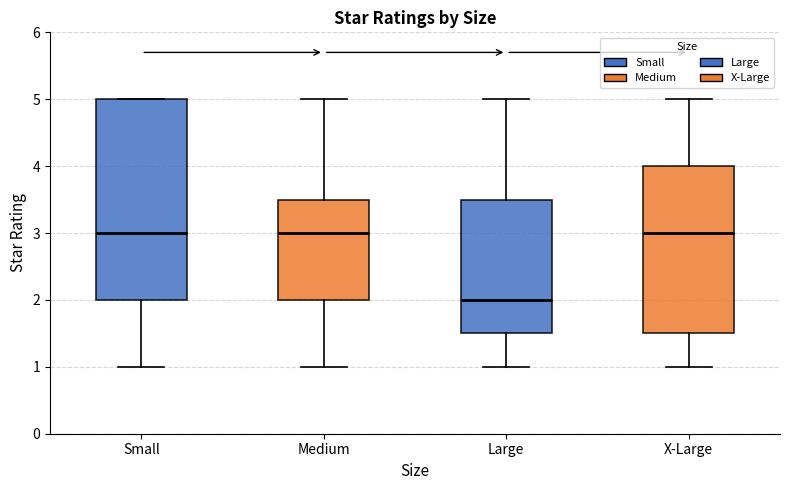

Reading left to right, transcribe this box plot: for each box, give where its median line is, the range the box spans, and where its two whiskers end, as read against the y-axis. The values are not printed on the chart, so give them approximately, as read against the axis.

Small: median 3.0, box 2.0 to 5.0, whiskers 1.0 to 5.0
Medium: median 3.0, box 2.0 to 3.5, whiskers 1.0 to 5.0
Large: median 2.0, box 1.5 to 3.5, whiskers 1.0 to 5.0
X-Large: median 3.0, box 1.5 to 4.0, whiskers 1.0 to 5.0